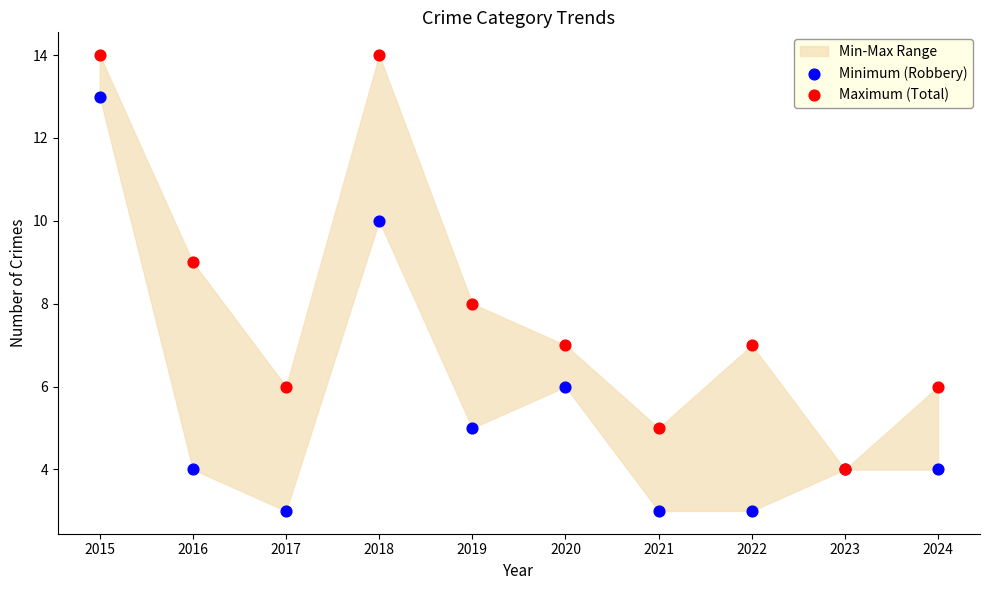

Which series reaches the minimum Y coordinate?

Minimum (Robbery)